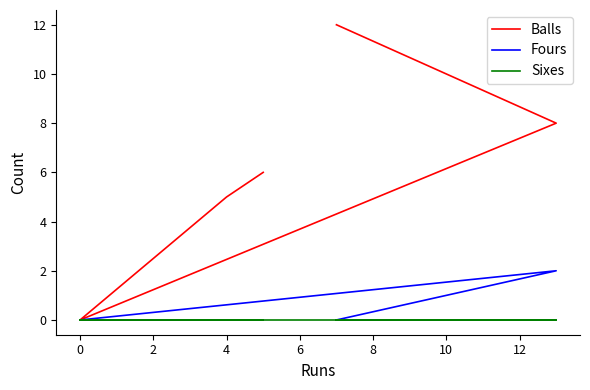

True or false: Sixes has more than 0 interior local peaks.

False